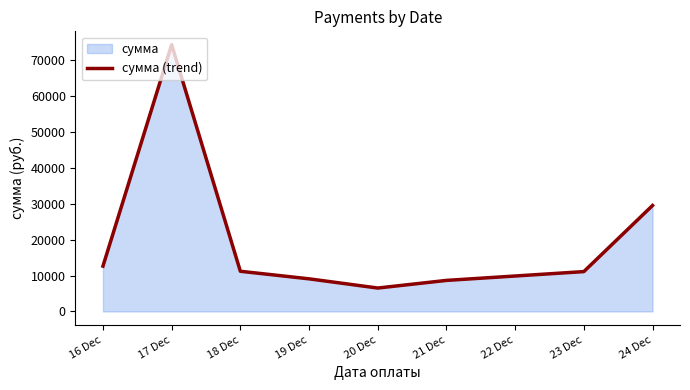

How many values are below 11190?

4